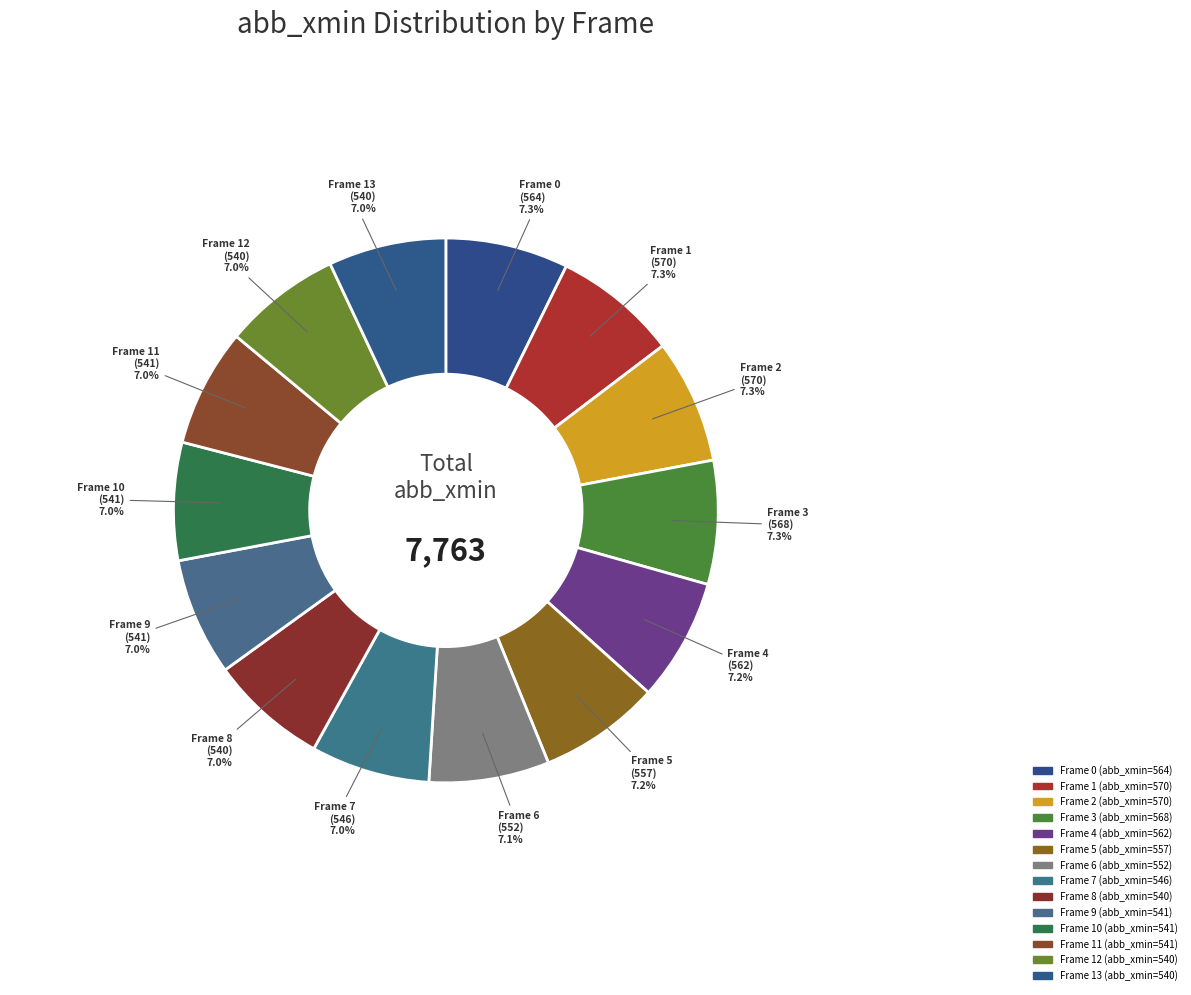

What percentage is NOT represented by frame 12 (abb_xmin=540)?

93.0%